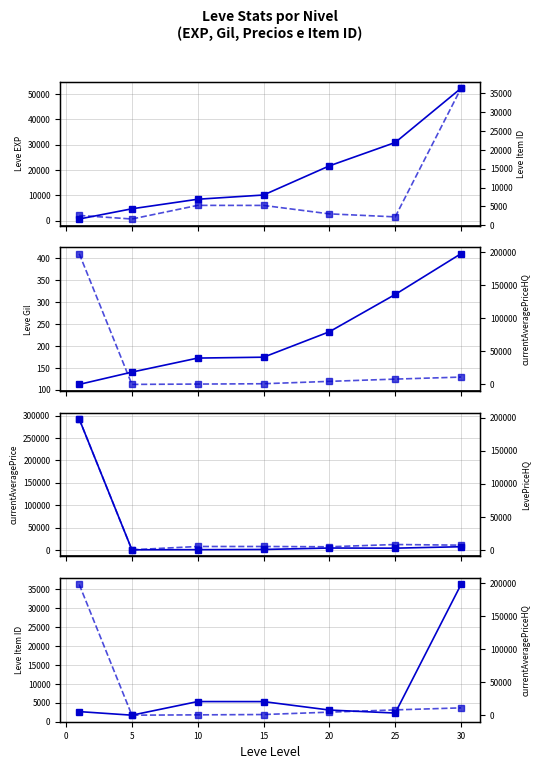

What are all the series names shown in the legend?

Leve EXP, Leve Item ID, Leve Gil, currentAveragePriceHQ, currentAveragePrice, LevePriceHQ